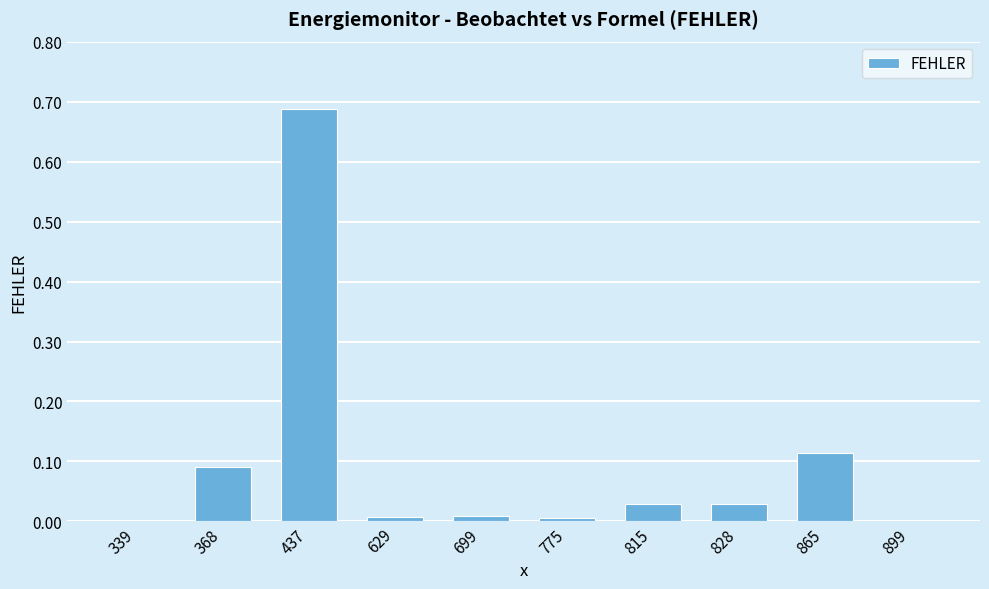

Which label corresponds to the largest value in the chart?

437